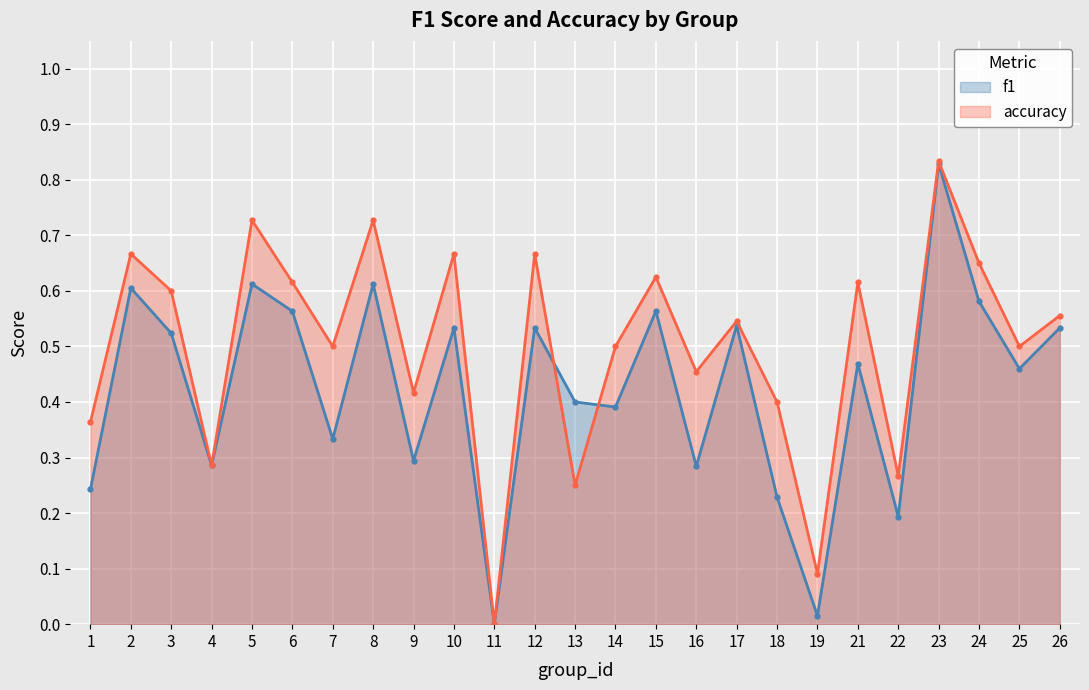

True or false: f1 has a value of 0.5 at 14.

False